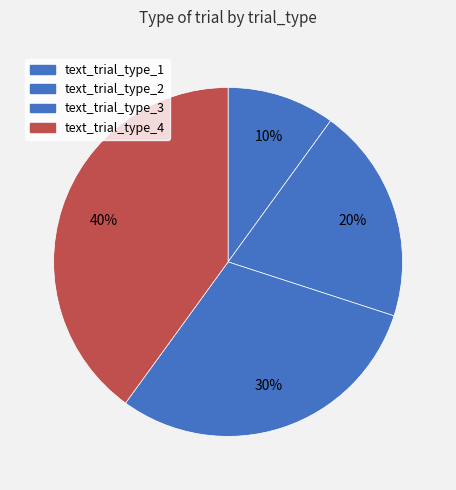

How many segments does this pie chart have?

4